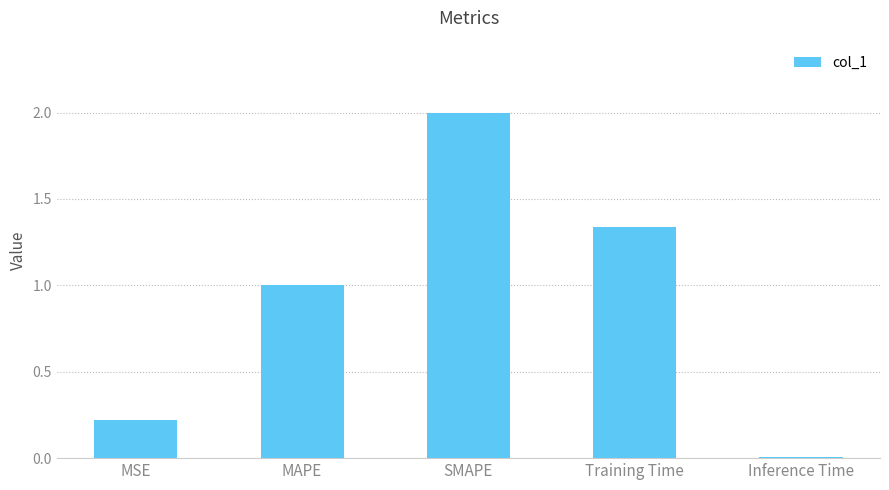

What position from the right is MAPE?

4